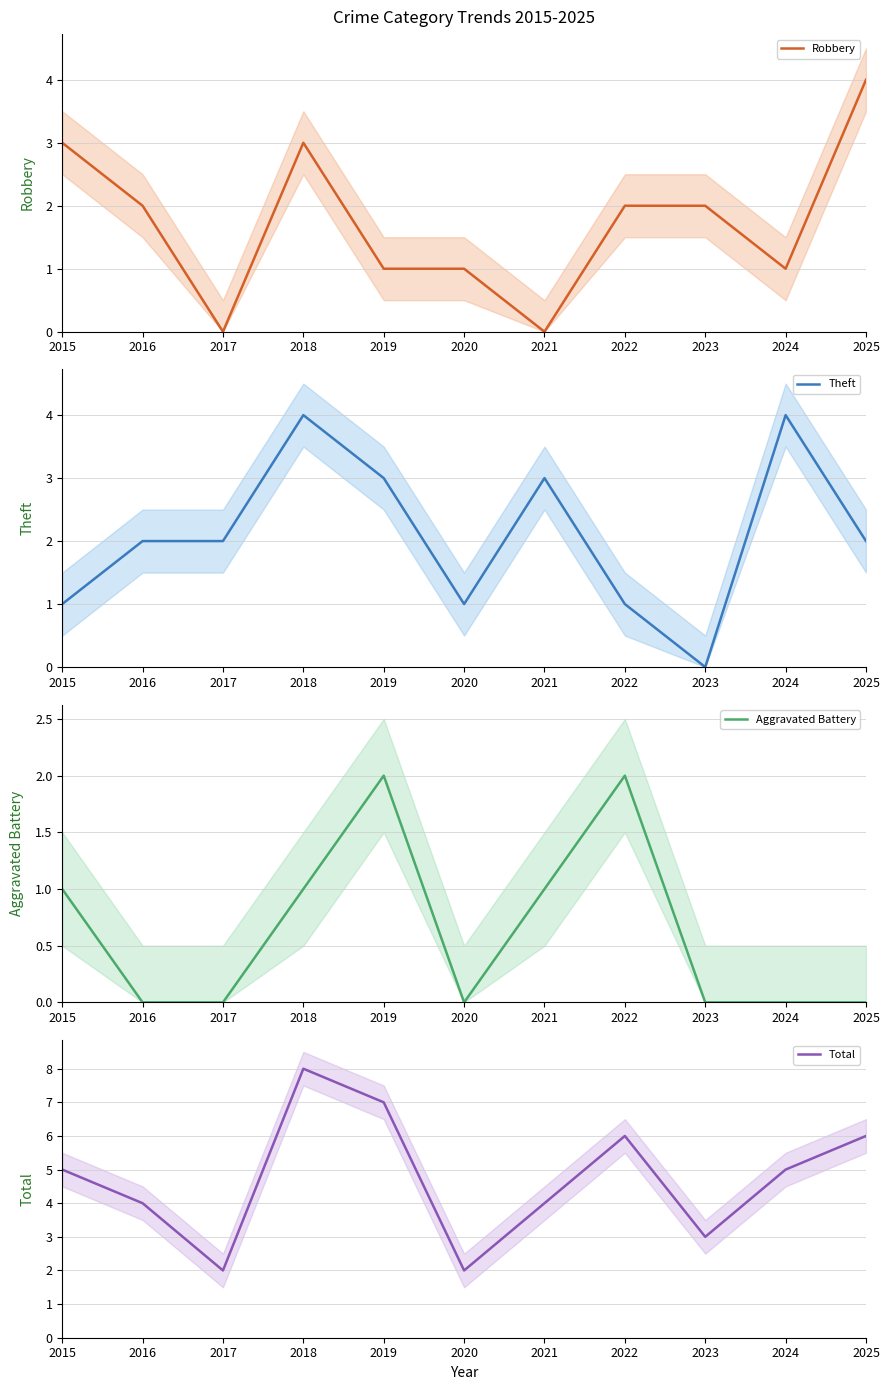

What are all the series names shown in the legend?

Robbery, Theft, Aggravated Battery, Total